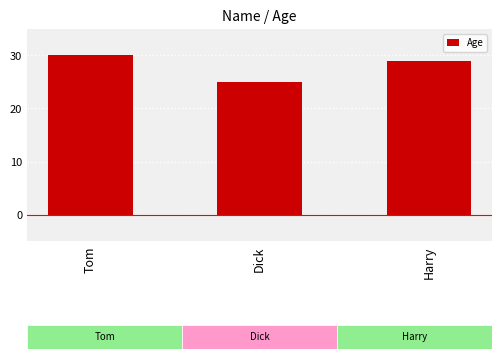

Is it true that the value at Tom is 14?

False